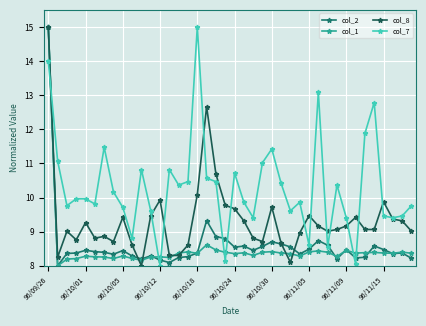

After their last crossing, which series has the higher values: col_7 or col_1?

col_7